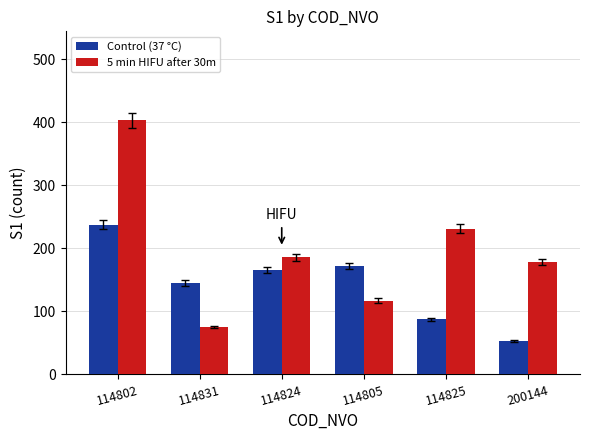

What position from the right is 114805?

3